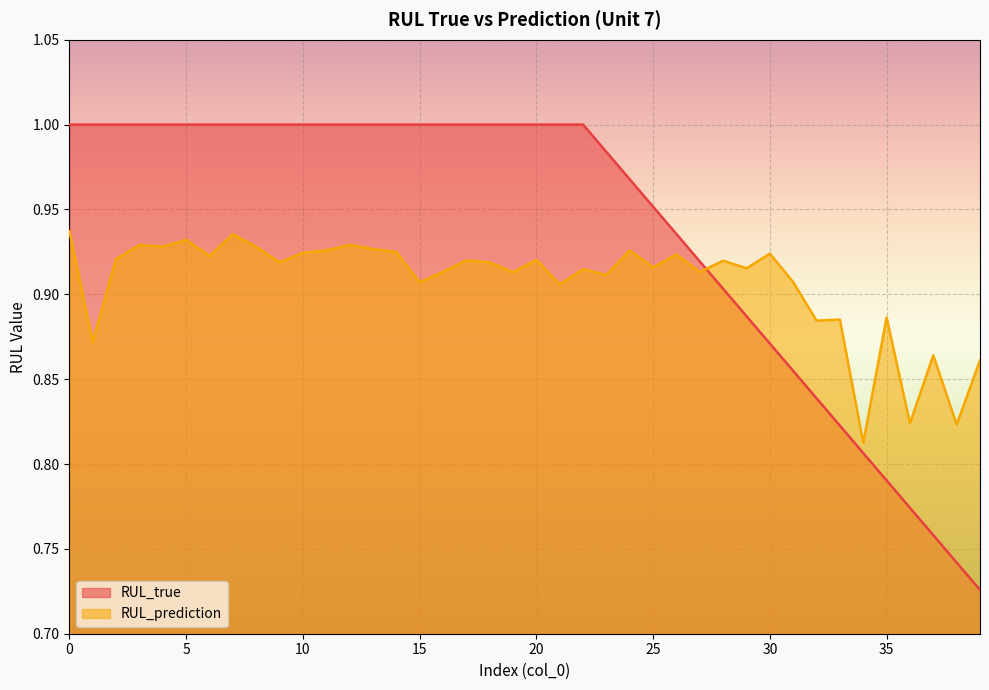

What are all the series names shown in the legend?

RUL_true, RUL_prediction